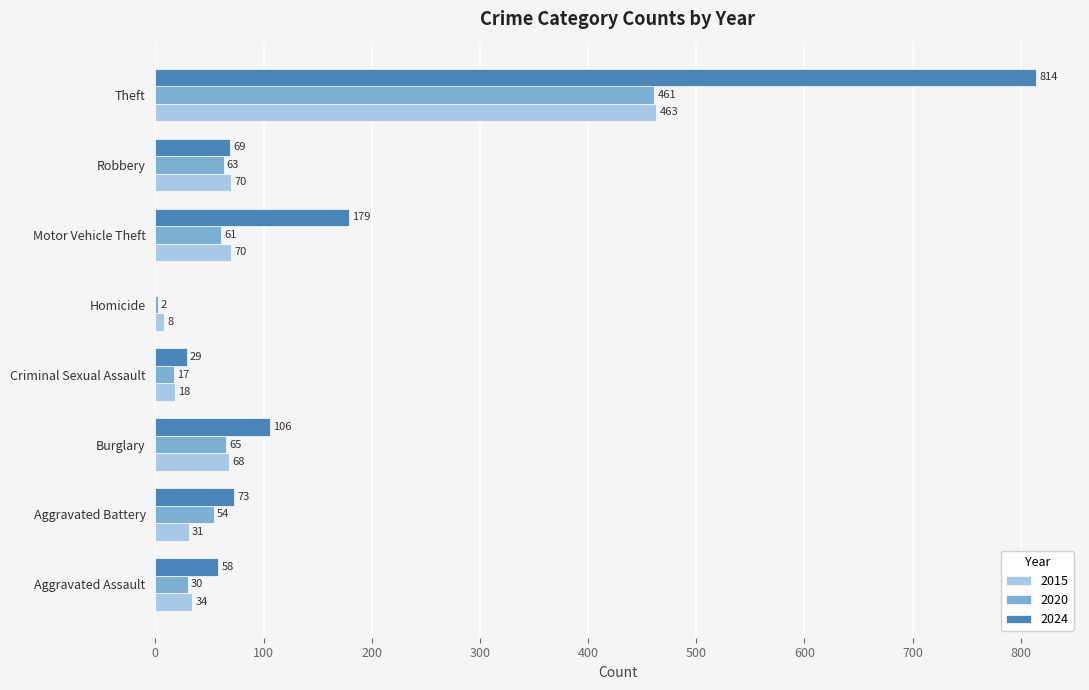

True or false: 2015 has a value of 31 at Aggravated Battery.

True